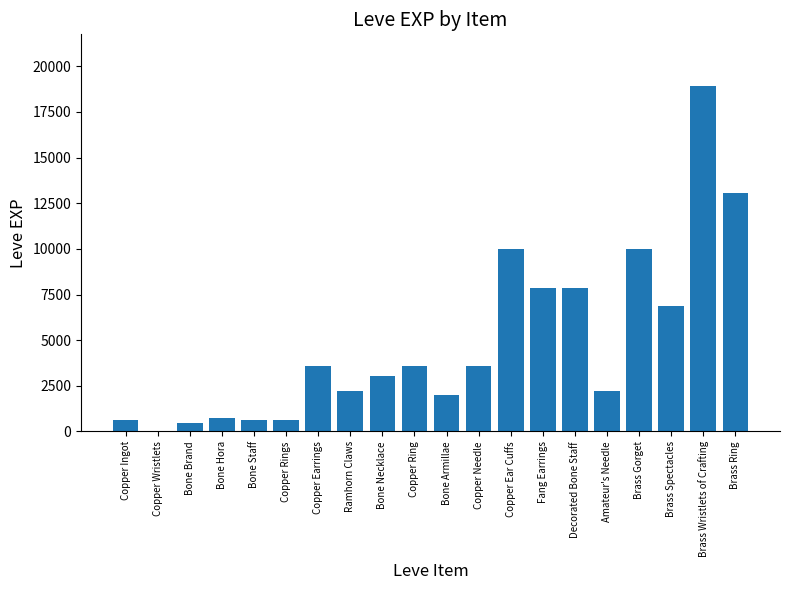

What is the sum of the values at Amateur's Needle and Bone Armillae?

4210